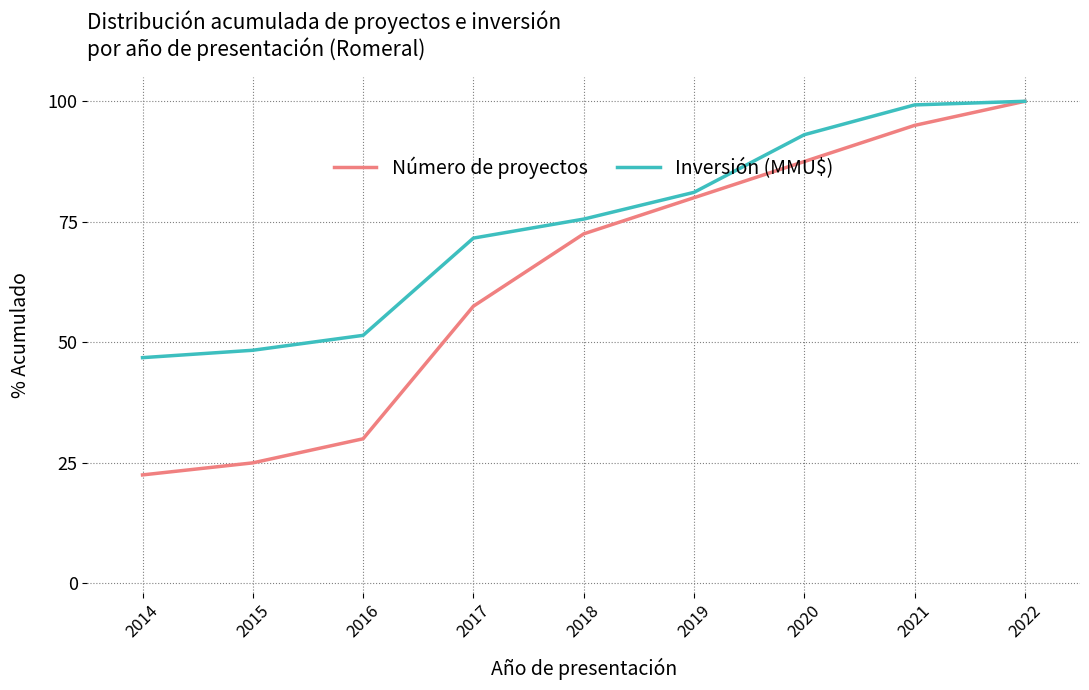

Where is Número de proyectos nearest to the value 61?

2017